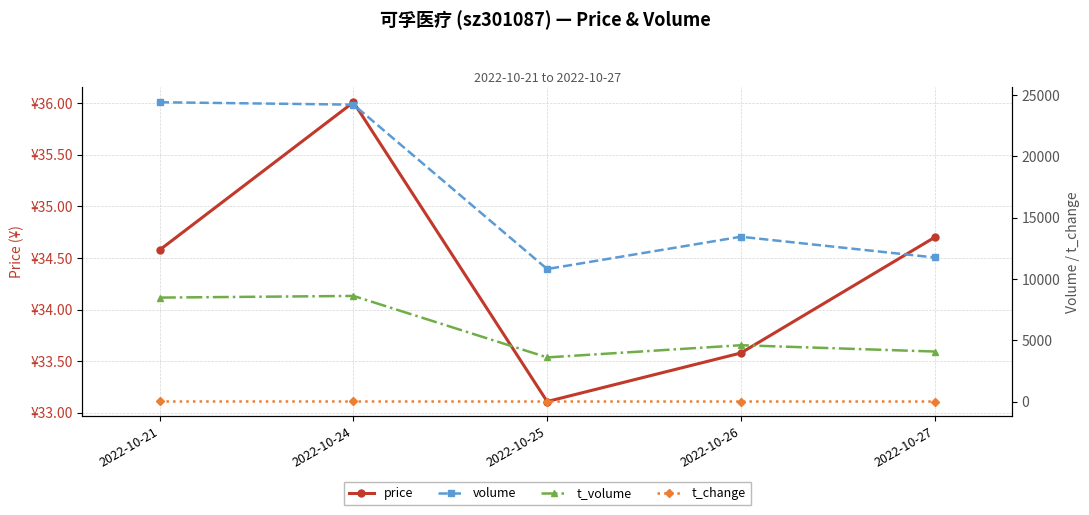

Rank the series by their maximum value, from lowest to highest.

t_change, price, t_volume, volume